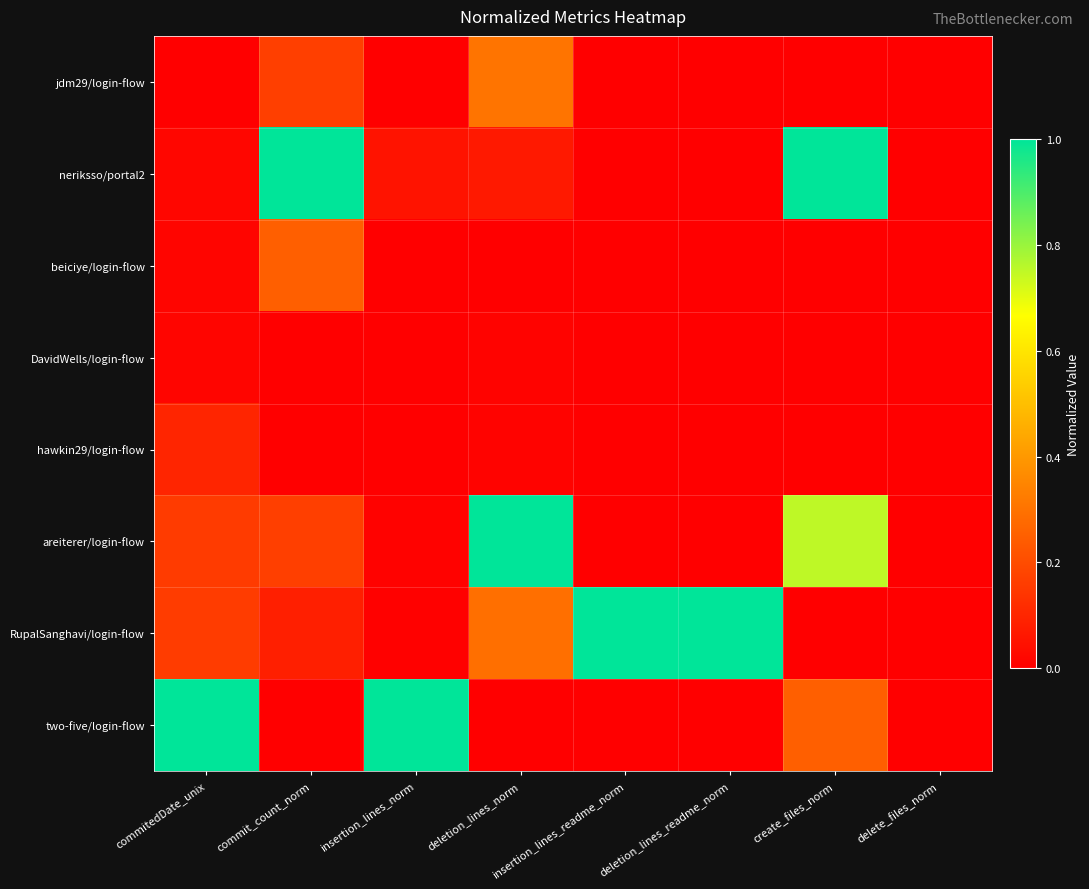

Between insertion_lines_readme_norm and delete_files_norm, which series saw the biggest shift?

RupalSanghavi/login-flow